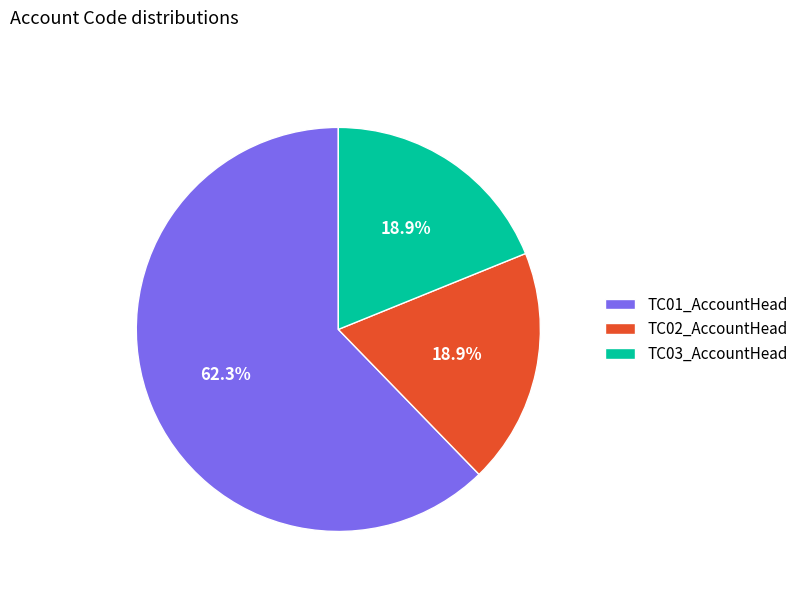

Is there a majority slice in this chart?

Yes